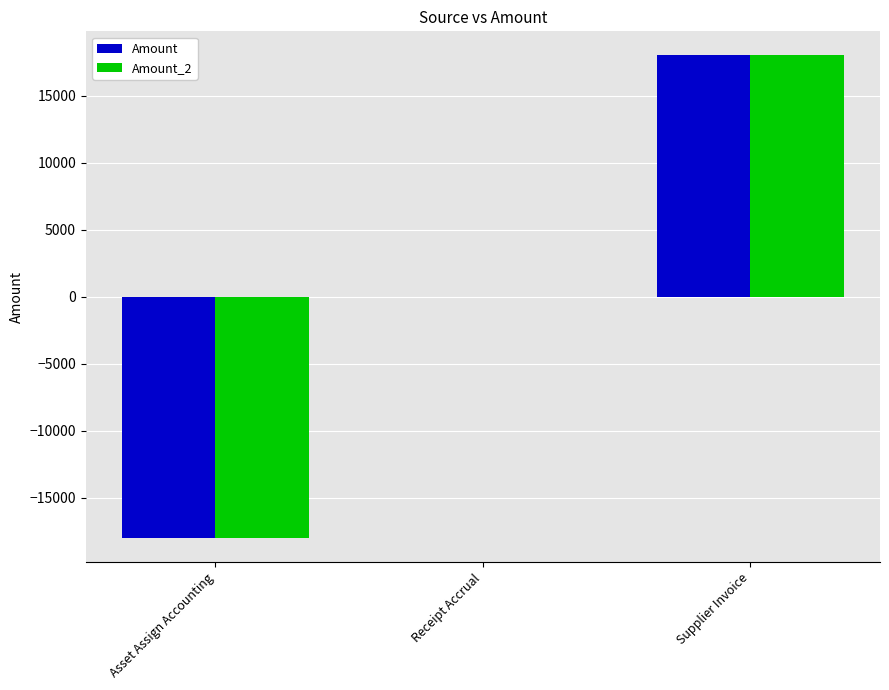

What value does the Amount series have at Asset Assign Accounting?

-18008.8